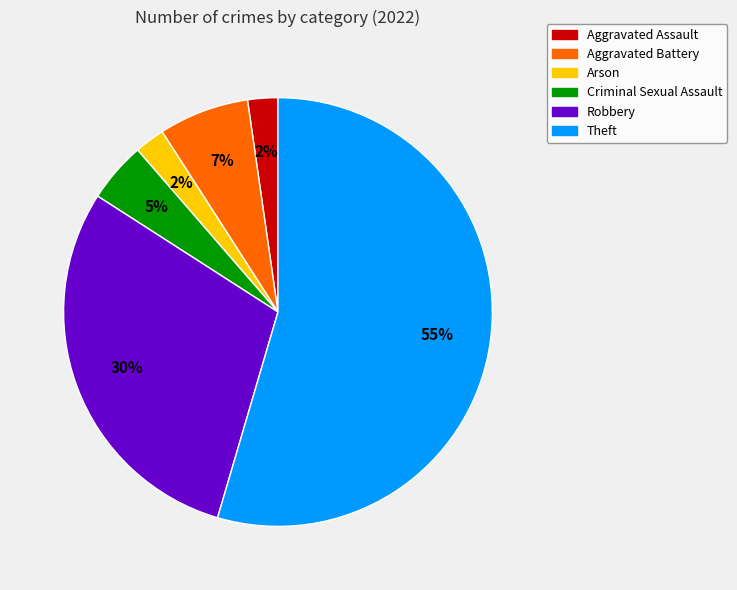

Does any single category account for the majority?

Yes